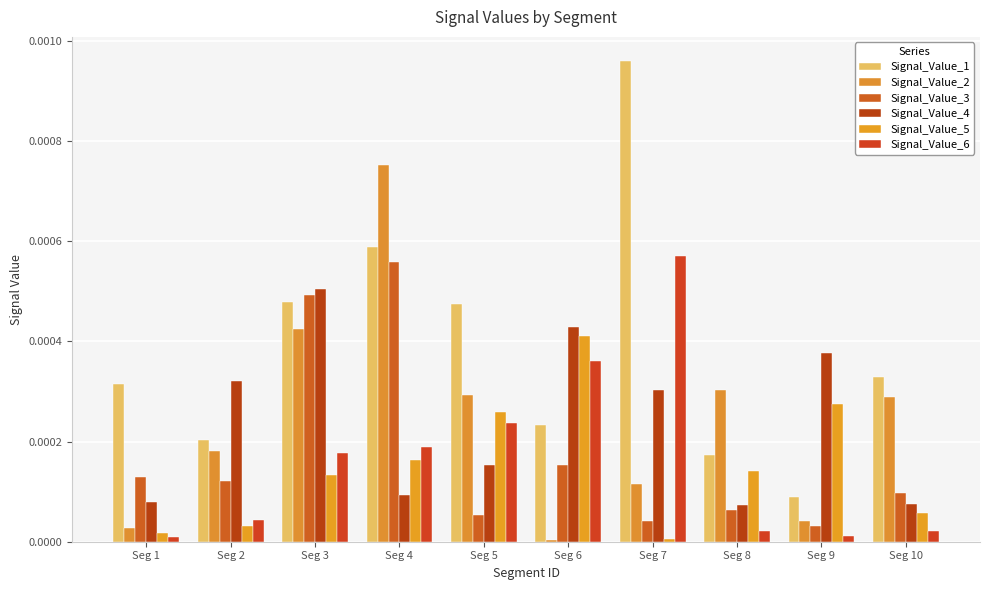

At which label is Signal_Value_1 closest to 0?

Seg 9